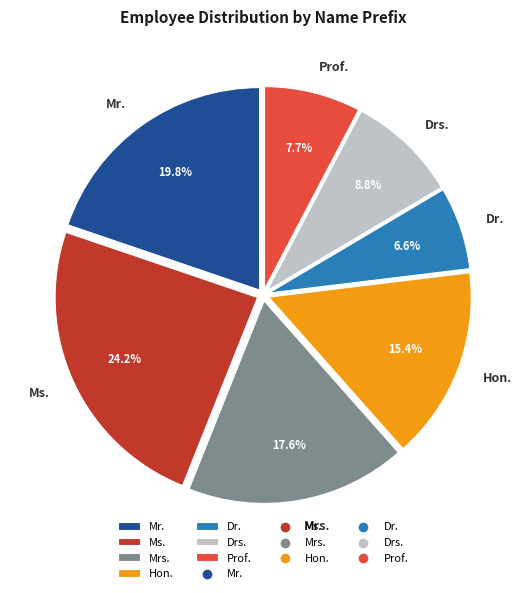

Combined, do Mr. and Drs. account for over 50%?

No